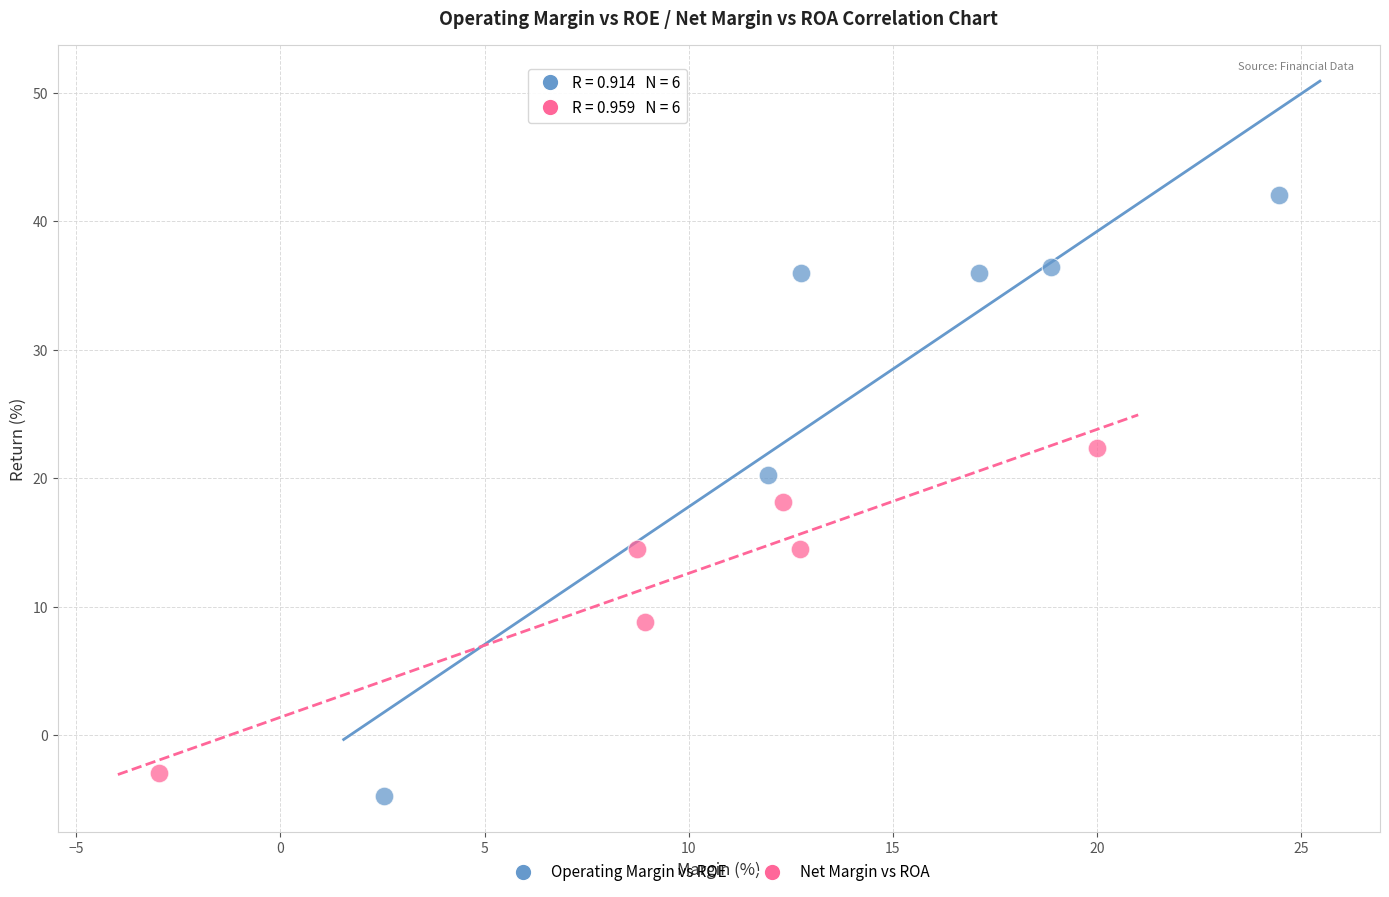

Which series has the largest Y range (max minus min)?

Operating Margin vs ROE